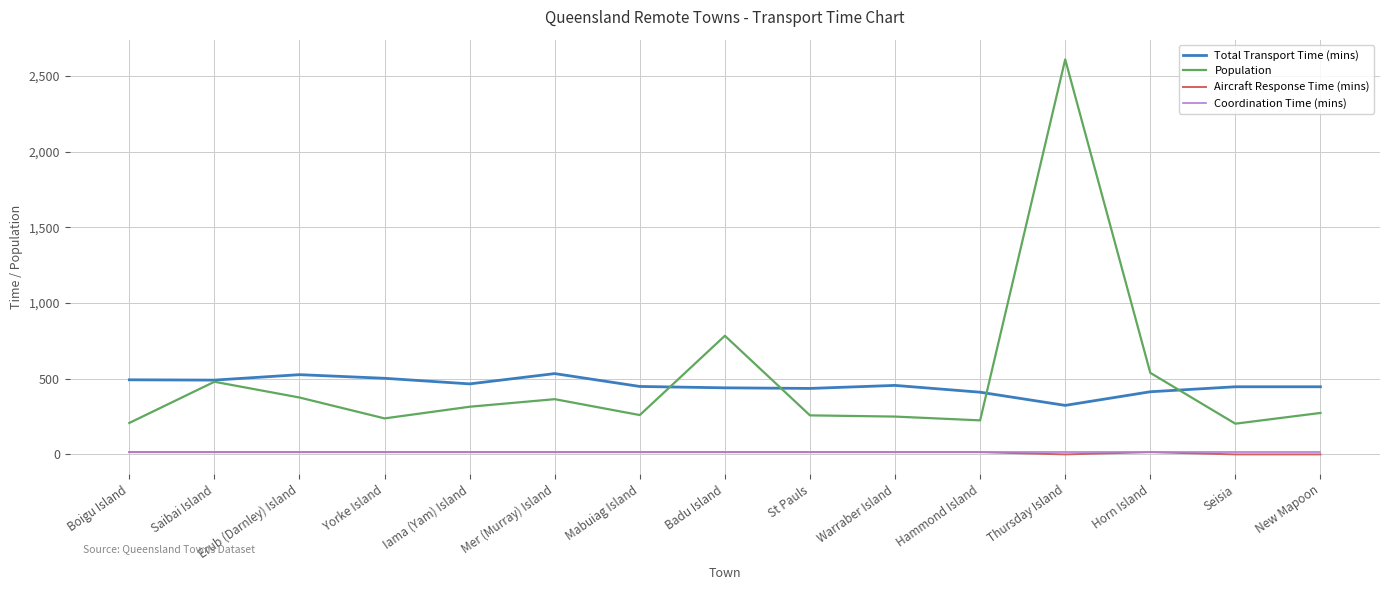

Which series has the largest range (max minus min)?

Population